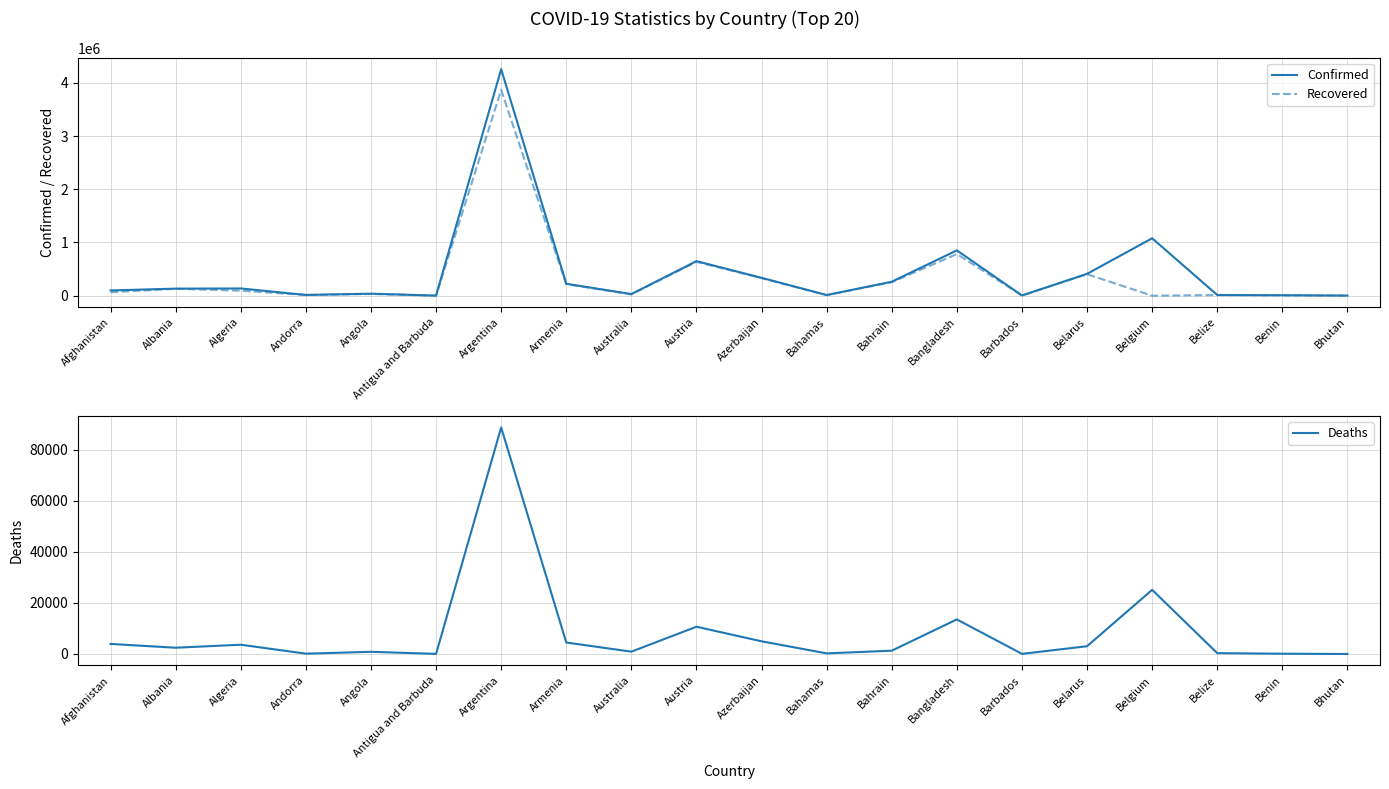

At which category does Confirmed reach its first local peak?

Algeria